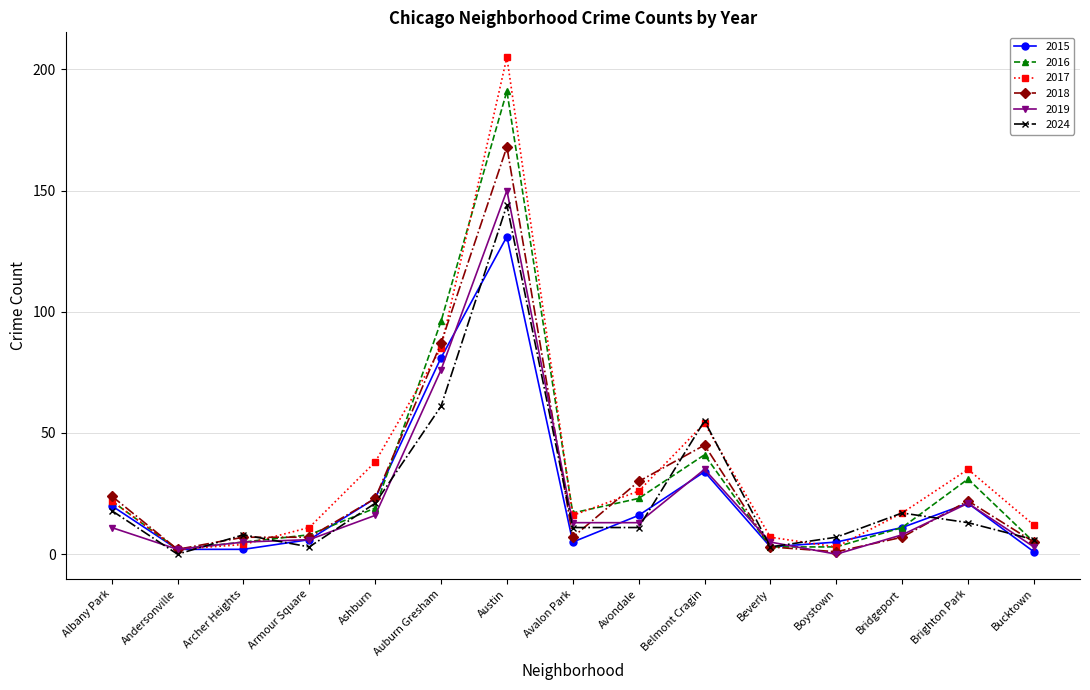

Reading left to right, transcribe all the data shown in this chart.

2015: Albany Park=20	Andersonville=2	Archer Heights=2	Armour Square=6	Ashburn=23	Auburn Gresham=81	Austin=131	Avalon Park=5	Avondale=16	Belmont Cragin=34	Beverly=3	Boystown=5	Bridgeport=11	Brighton Park=21	Bucktown=1
2016: Albany Park=22	Andersonville=2	Archer Heights=5	Armour Square=8	Ashburn=19	Auburn Gresham=96	Austin=191	Avalon Park=17	Avondale=23	Belmont Cragin=41	Beverly=3	Boystown=3	Bridgeport=11	Brighton Park=31	Bucktown=5
2017: Albany Park=22	Andersonville=2	Archer Heights=4	Armour Square=11	Ashburn=38	Auburn Gresham=85	Austin=205	Avalon Park=16	Avondale=26	Belmont Cragin=54	Beverly=7	Boystown=3	Bridgeport=17	Brighton Park=35	Bucktown=12
2018: Albany Park=24	Andersonville=2	Archer Heights=7	Armour Square=7	Ashburn=23	Auburn Gresham=87	Austin=168	Avalon Park=7	Avondale=30	Belmont Cragin=45	Beverly=3	Boystown=1	Bridgeport=7	Brighton Park=22	Bucktown=5
2019: Albany Park=11	Andersonville=2	Archer Heights=5	Armour Square=6	Ashburn=16	Auburn Gresham=76	Austin=150	Avalon Park=13	Avondale=13	Belmont Cragin=35	Beverly=5	Boystown=0	Bridgeport=8	Brighton Park=21	Bucktown=3
2024: Albany Park=18	Andersonville=0	Archer Heights=8	Armour Square=3	Ashburn=21	Auburn Gresham=61	Austin=144	Avalon Park=11	Avondale=11	Belmont Cragin=55	Beverly=3	Boystown=7	Bridgeport=17	Brighton Park=13	Bucktown=6